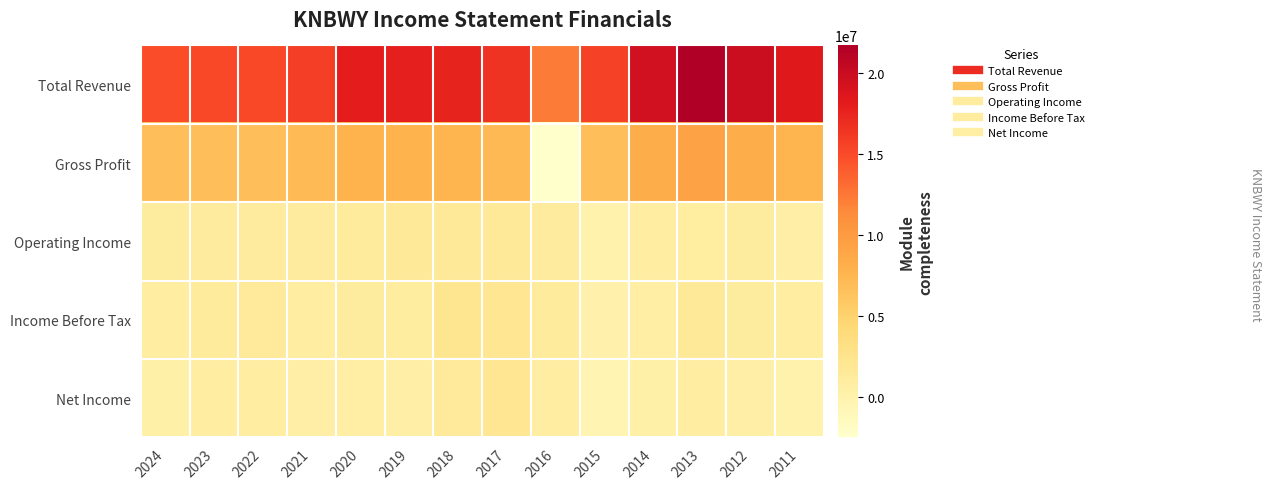

List the series in order of their peak value, highest first.

Total Revenue, Gross Profit, Income Before Tax, Net Income, Operating Income